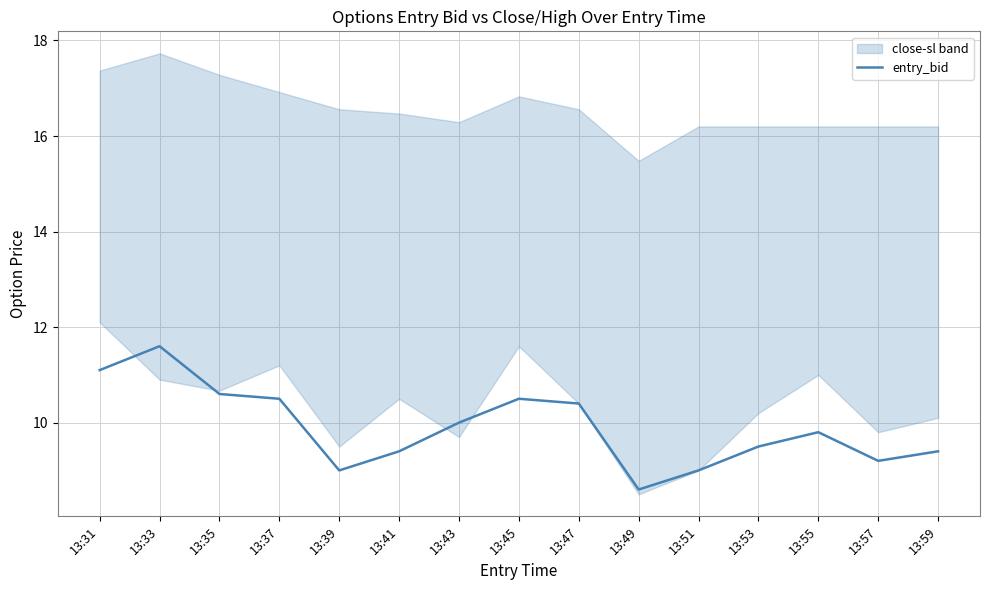

Reading right to left, list all the values displayed in this chart.

9.4	9.2	9.8	9.5	9.0	8.6	10.4	10.5	10.0	9.4	9.0	10.5	10.6	11.6	11.1